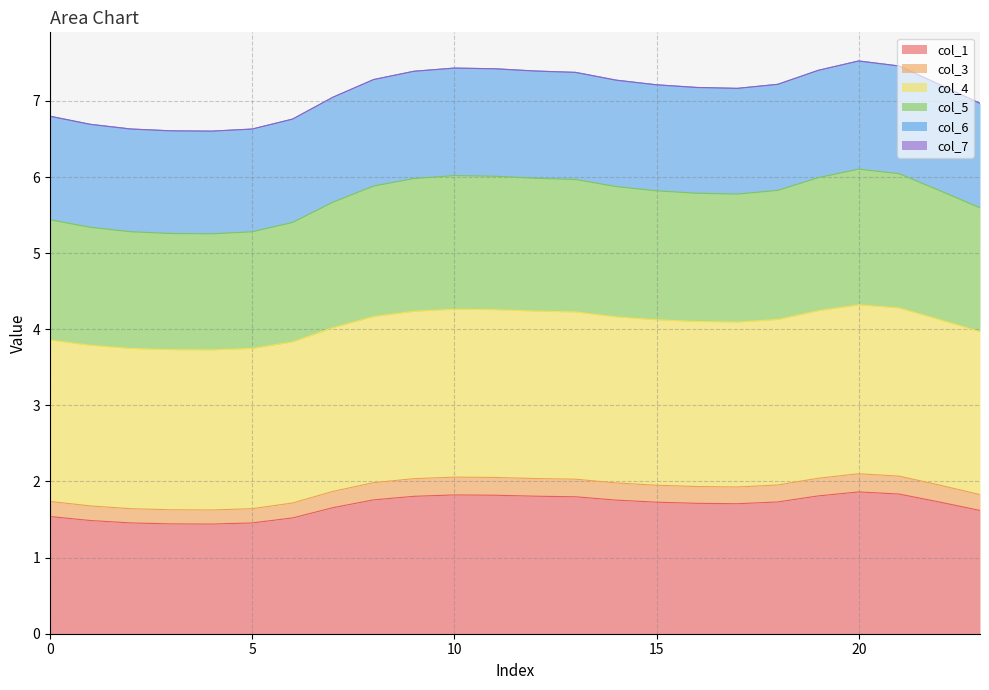

Does the chart have visible grid lines?

Yes